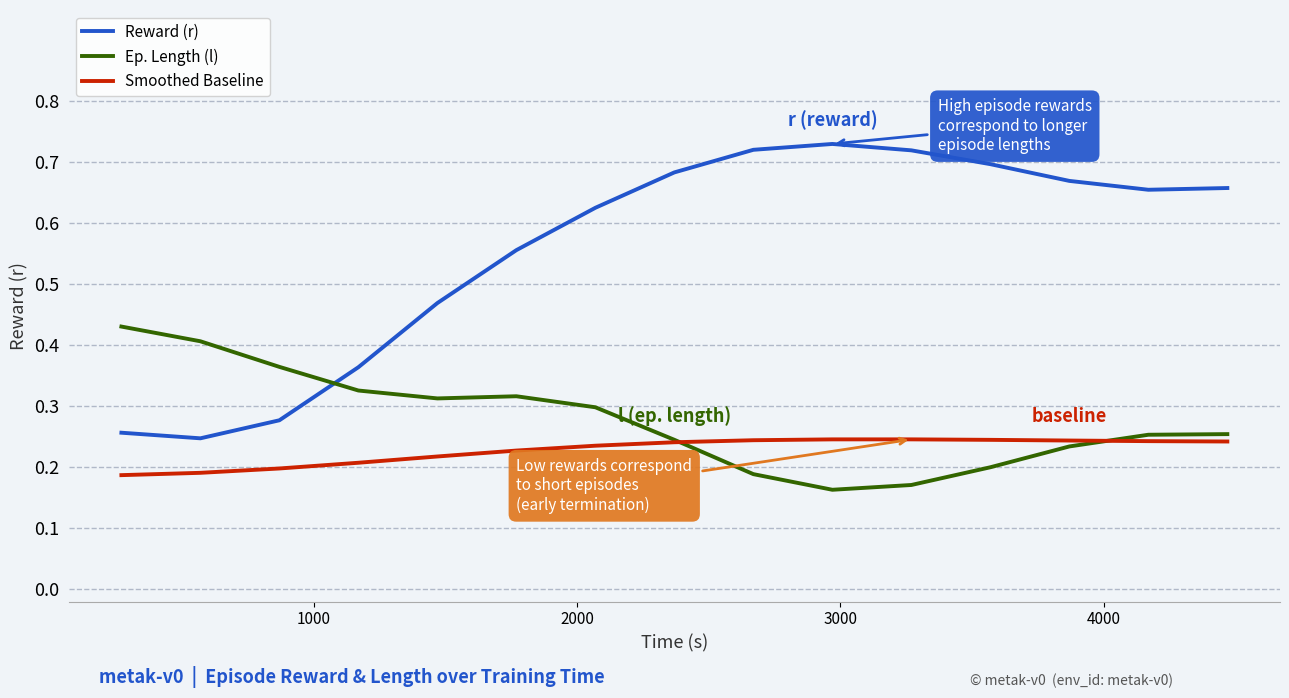

How many intersections are there between Reward (r) and Ep. Length (l)?

1